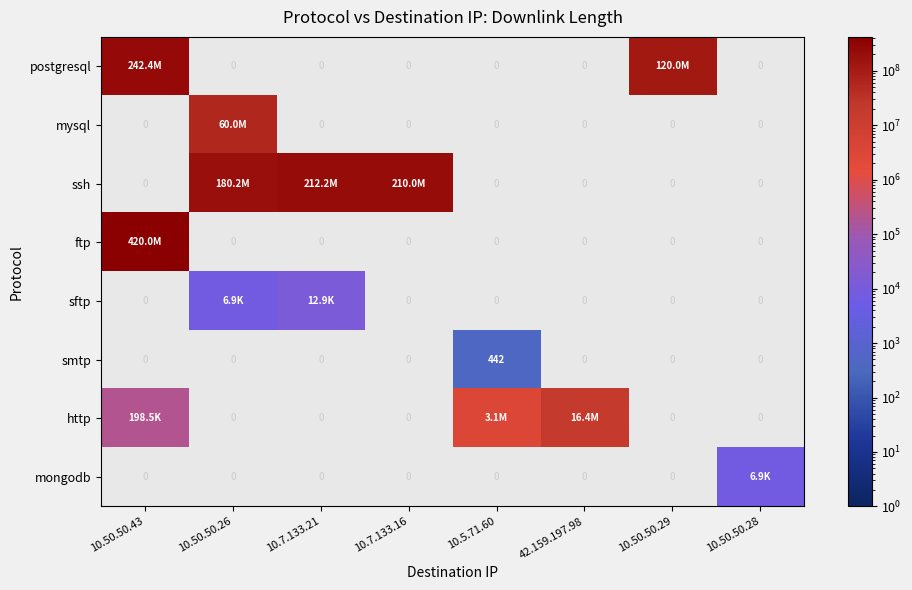

How many positive values does the ssh series have?

3